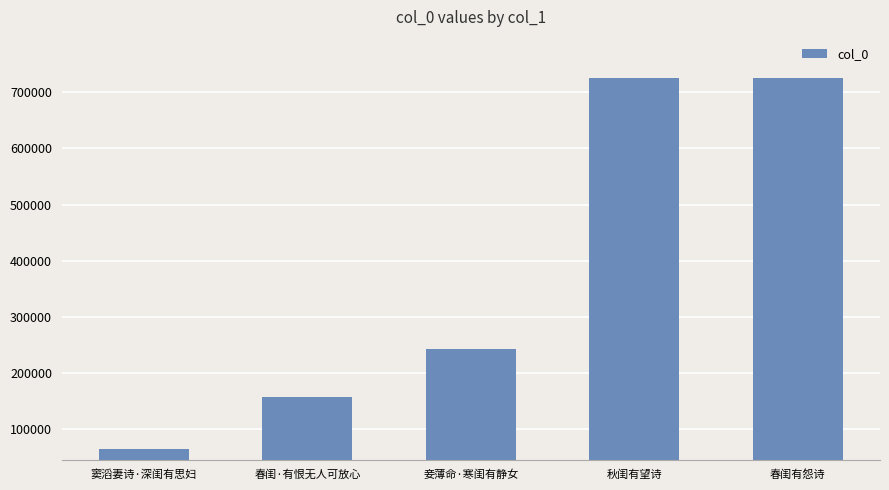

What is the value of the 2nd bar from the left?

157660